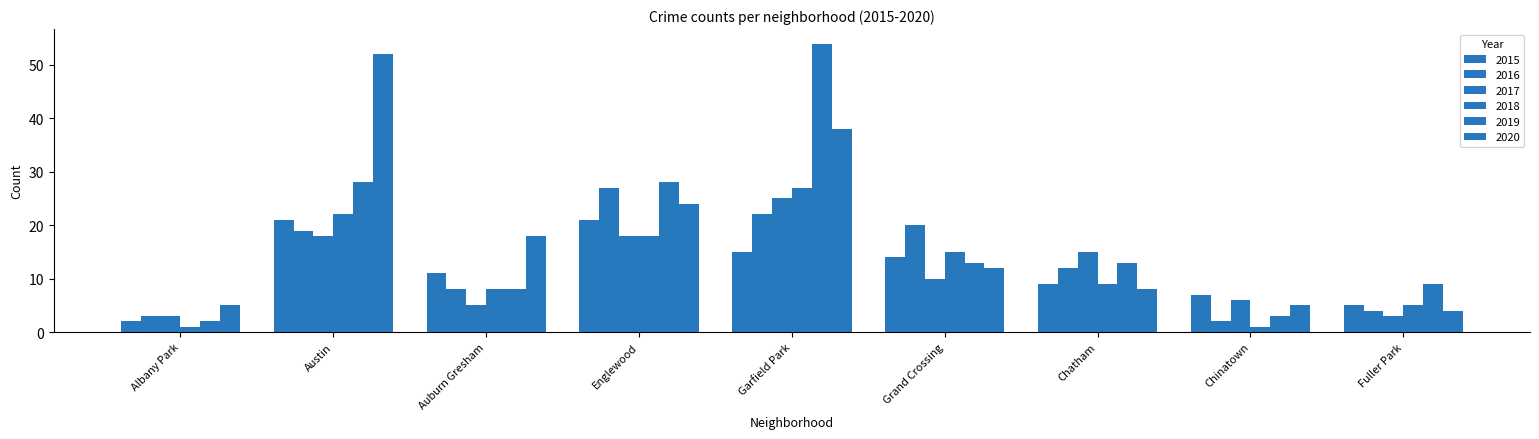

Which series has the widest spread of values?

2019